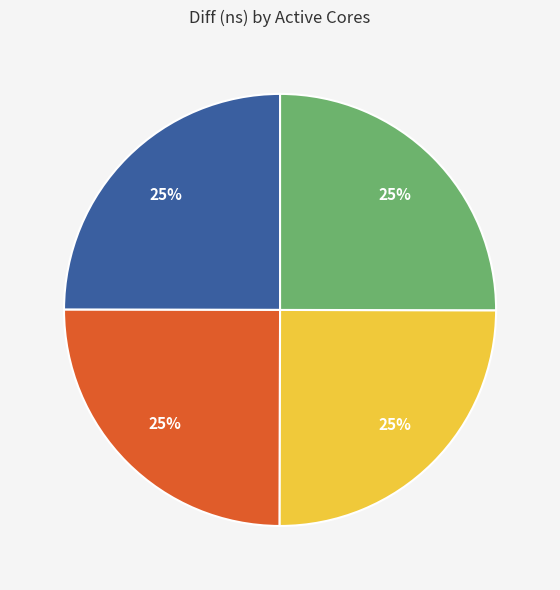

To the nearest percent, what is the average slice percentage?

25%